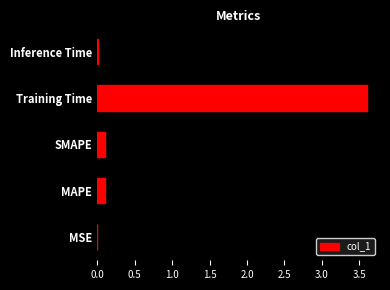

Which has a higher value, Training Time or SMAPE?

Training Time